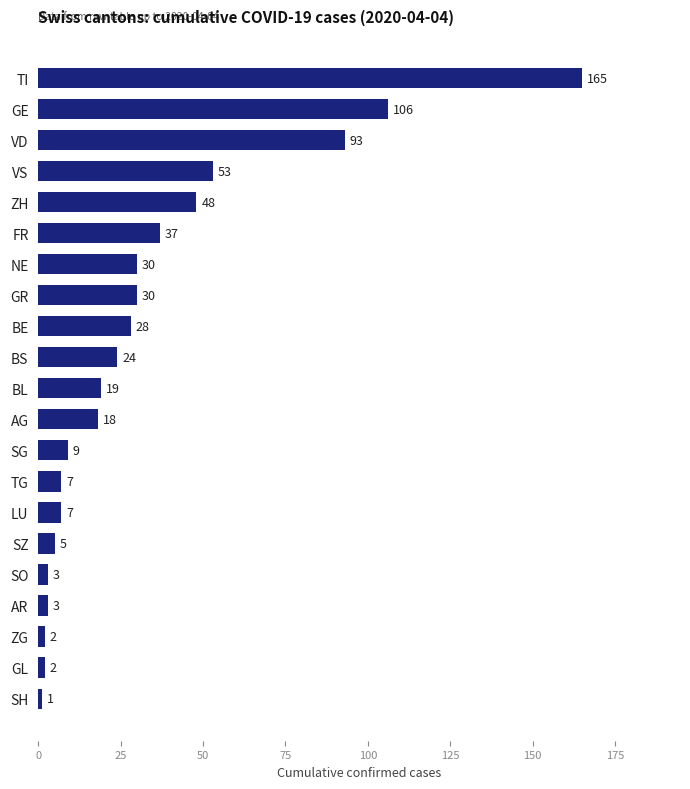

What is the label of the 17th bar from the top?

SO